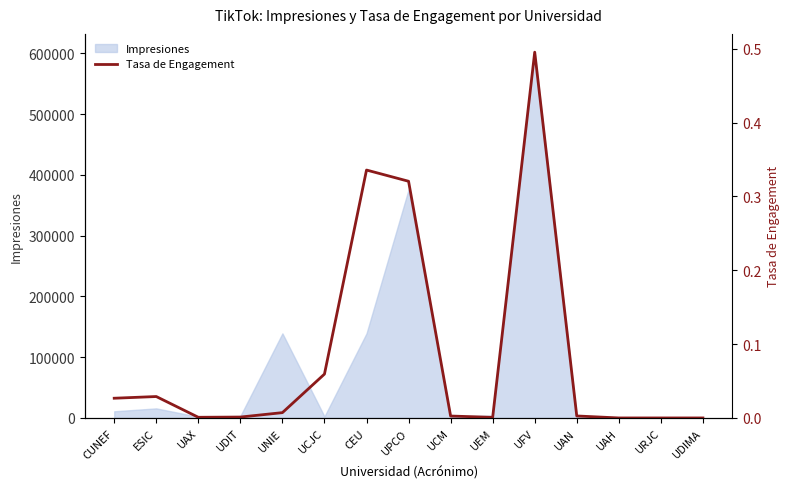

Where is the data nearest to the value 0?

UAH